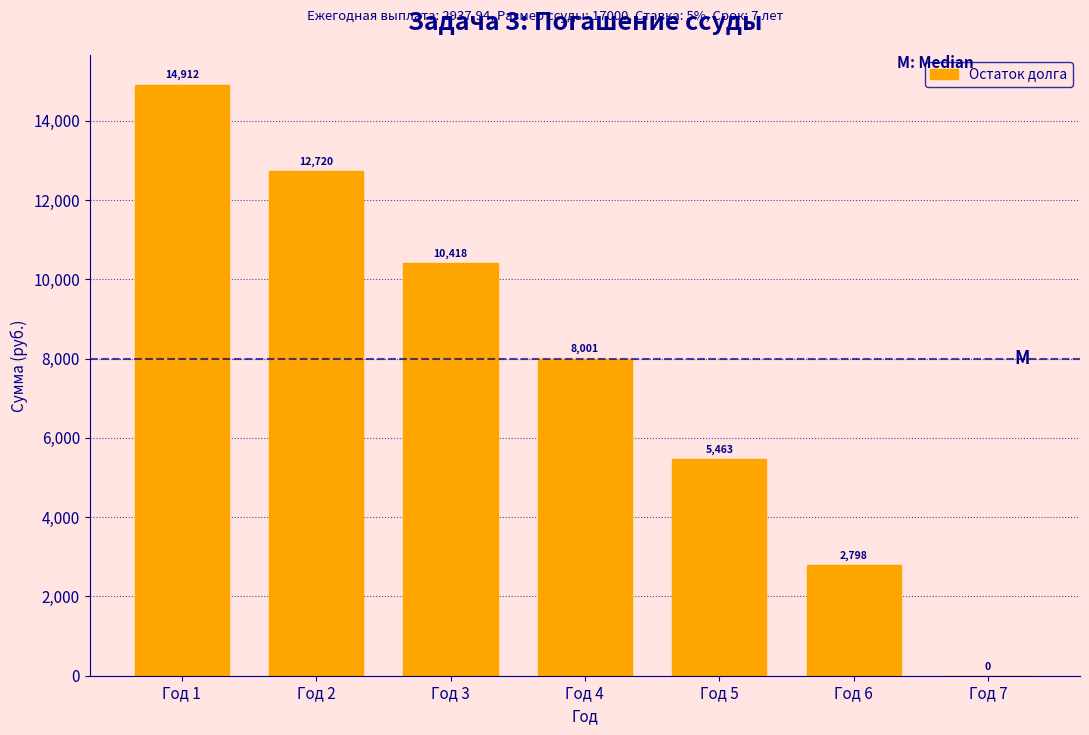

The chart shows a value of 10417.8 at Год 3. True or false?

True